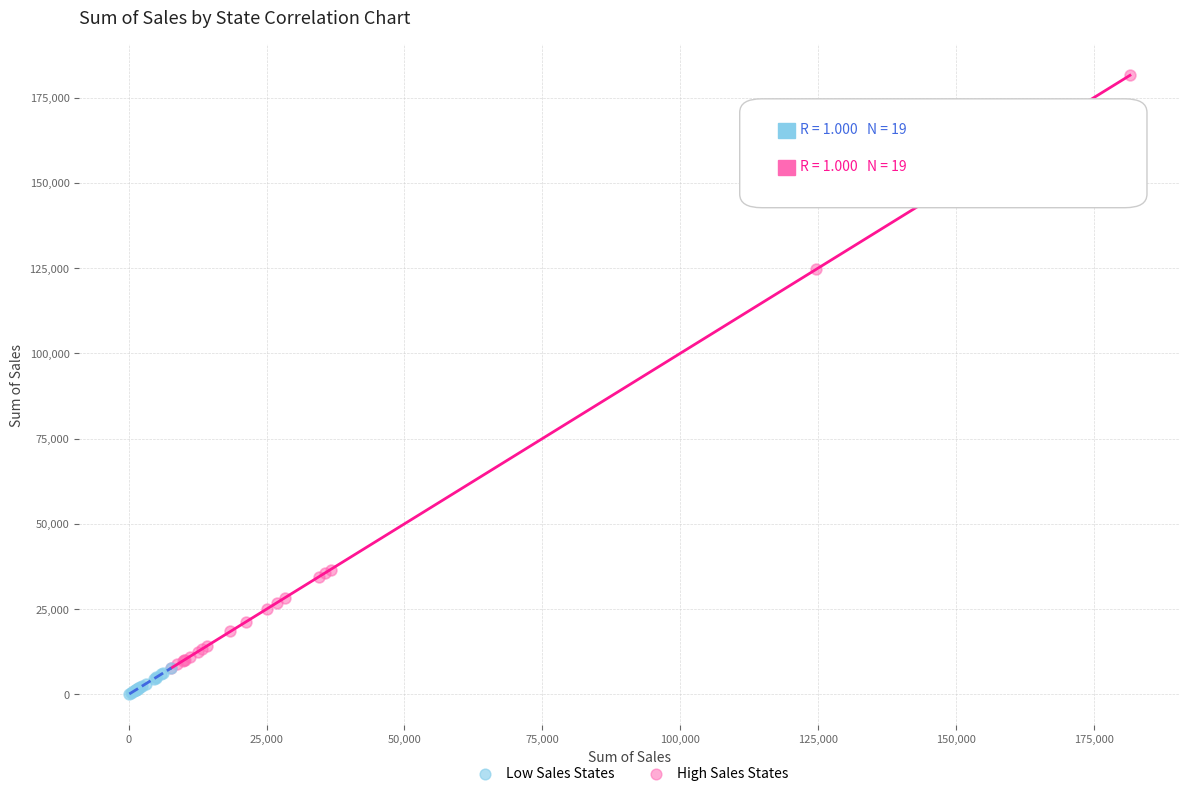

Which series has the largest Y range (max minus min)?

High Sales States